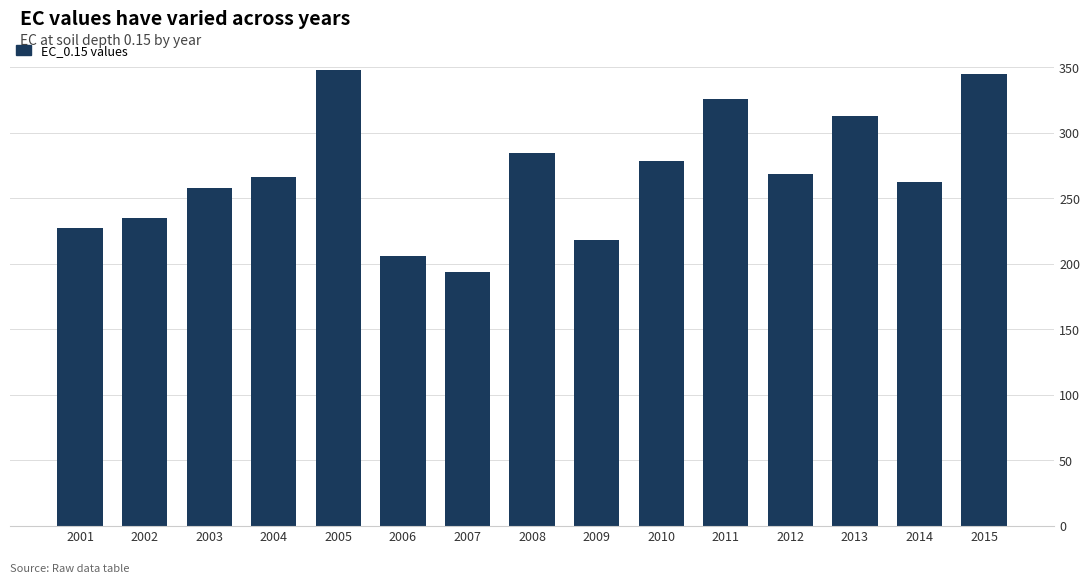

What is the minimum value shown in the chart?

193.5